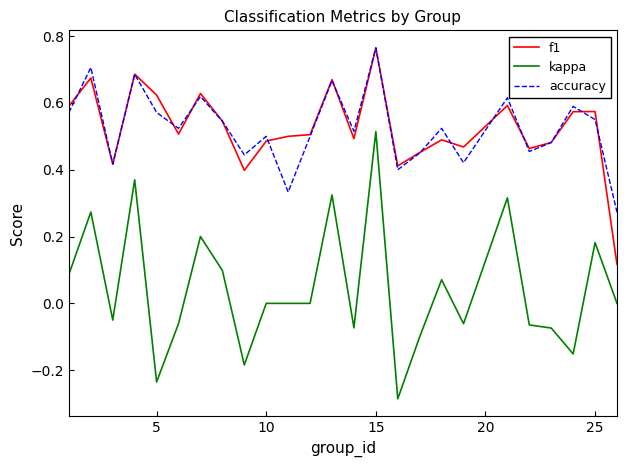

True or false: accuracy and kappa cross at least once.

False